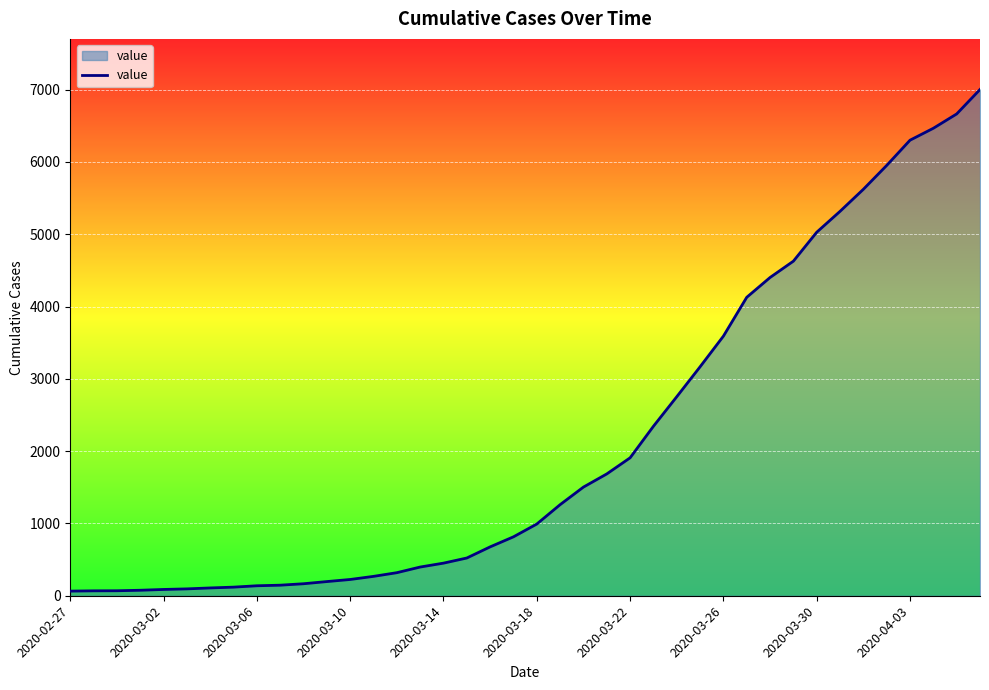

What is the difference between the maximum and minimum values?

6938